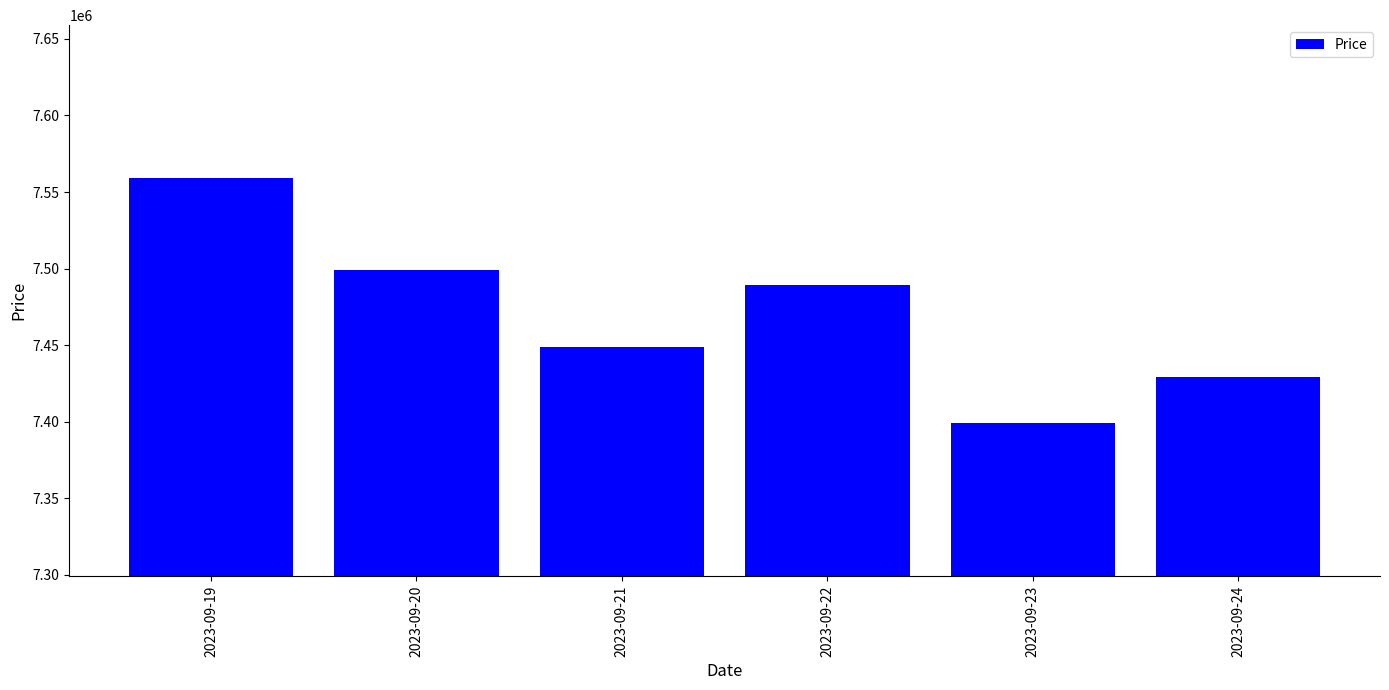

True or false: the data shows 5152658 at 2023-09-19.

False